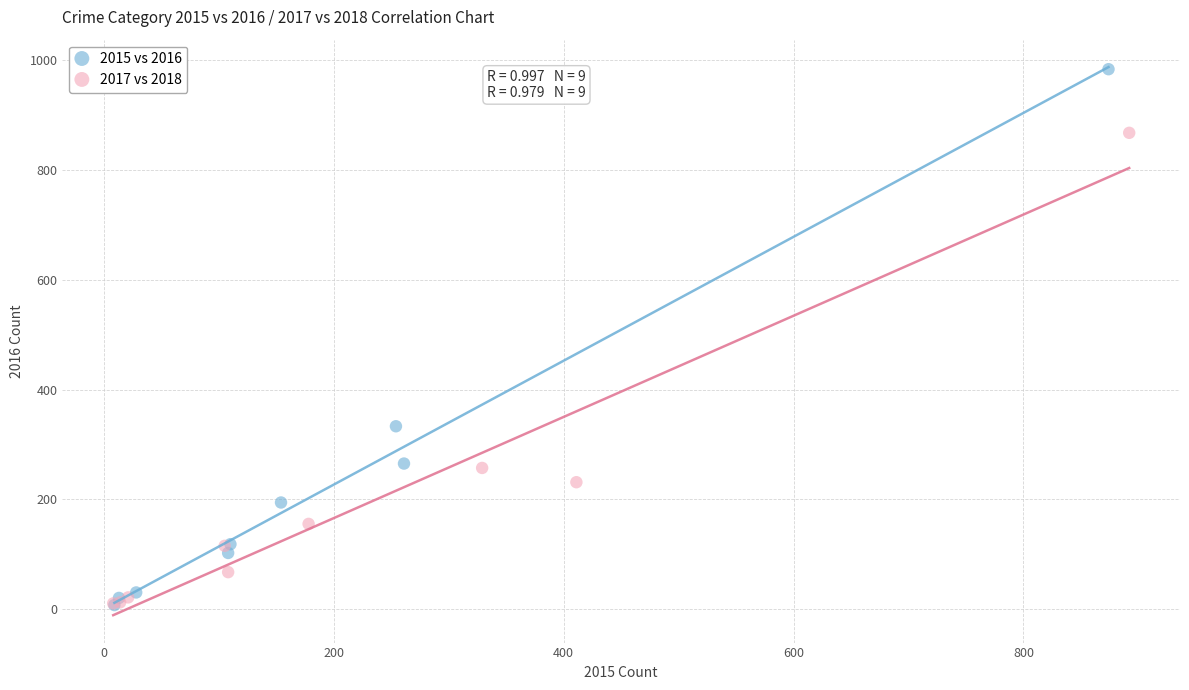

Which series has the largest Y range (max minus min)?

2015 vs 2016